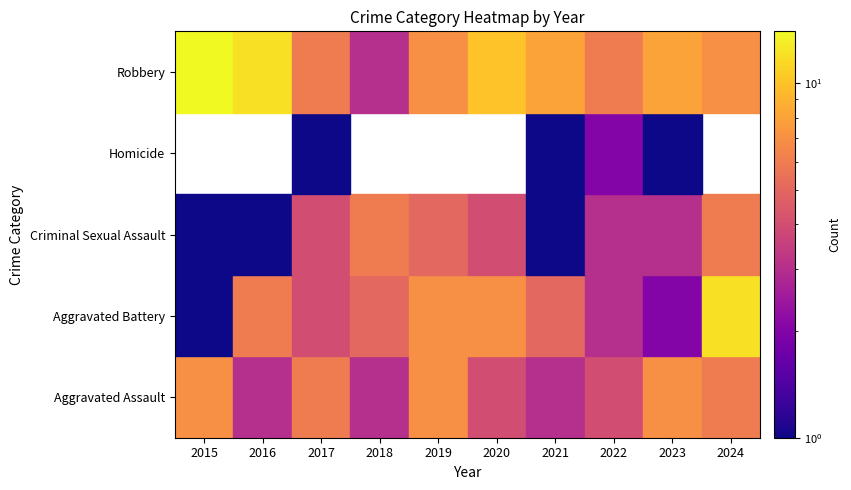

Where is Homicide nearest to the value 1?

2017